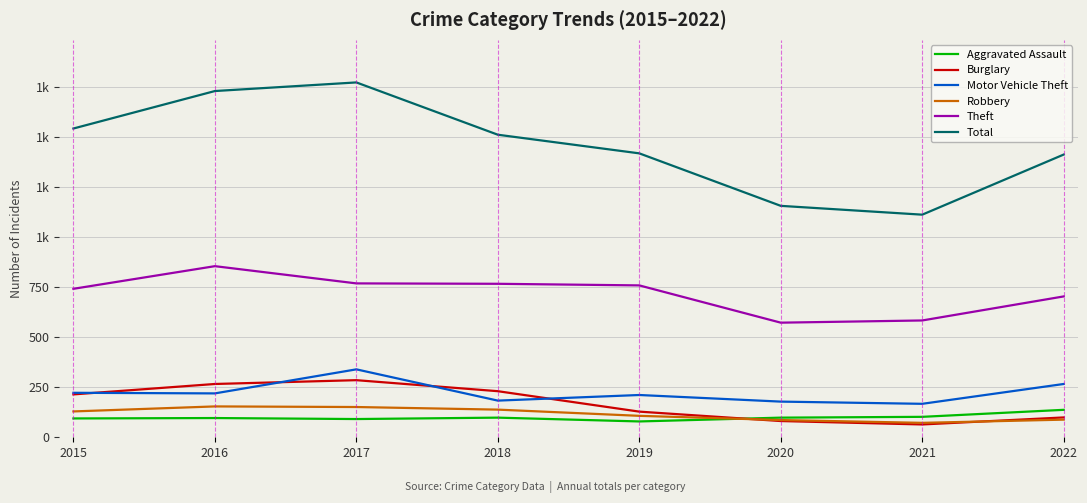

Does the chart have visible grid lines?

Yes